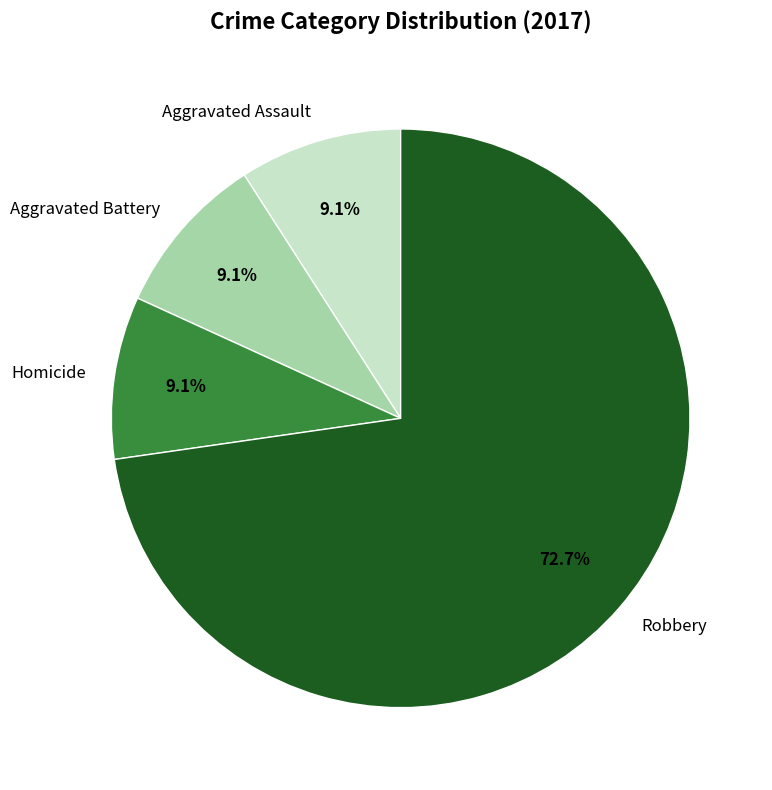

Is there a majority slice in this chart?

Yes